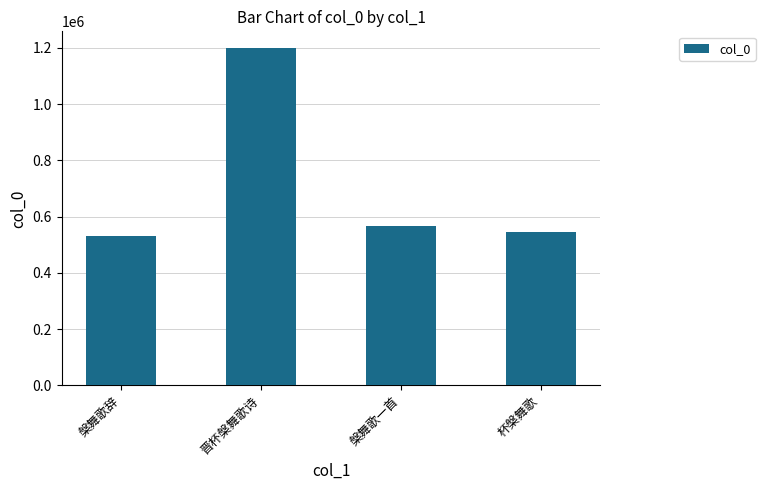

How many data points does each series have?

4